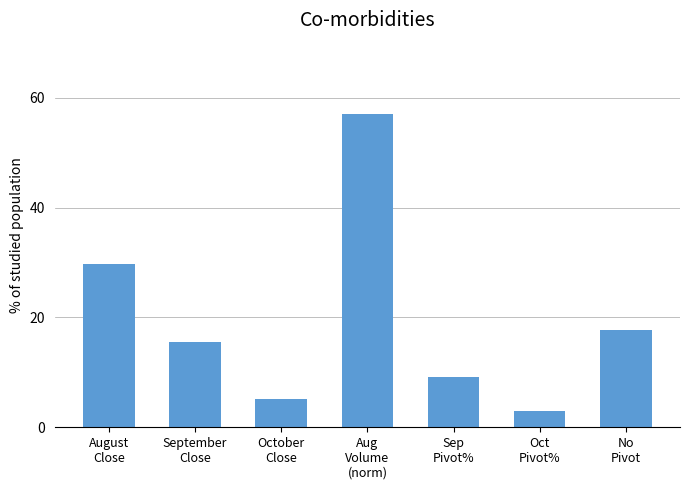

List the labels in order of value, smallest first.

Oct
Pivot%, October
Close, Sep
Pivot%, September
Close, No
Pivot, August
Close, Aug
Volume
(norm)